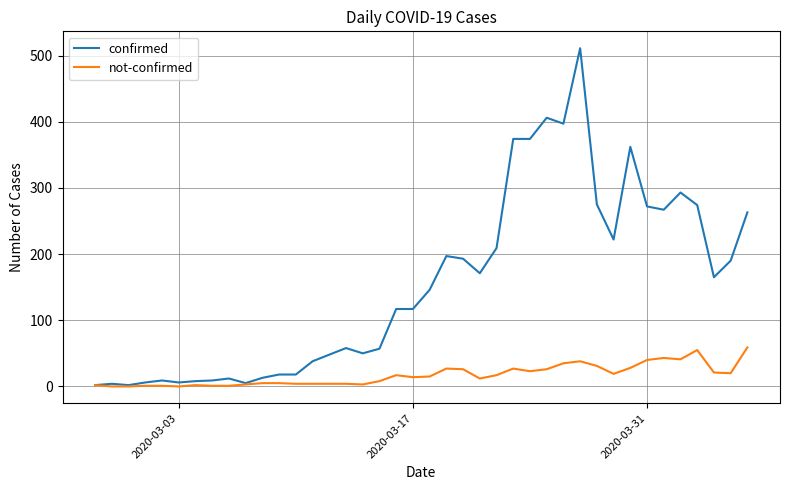

Which series has the largest total across all categories?

confirmed